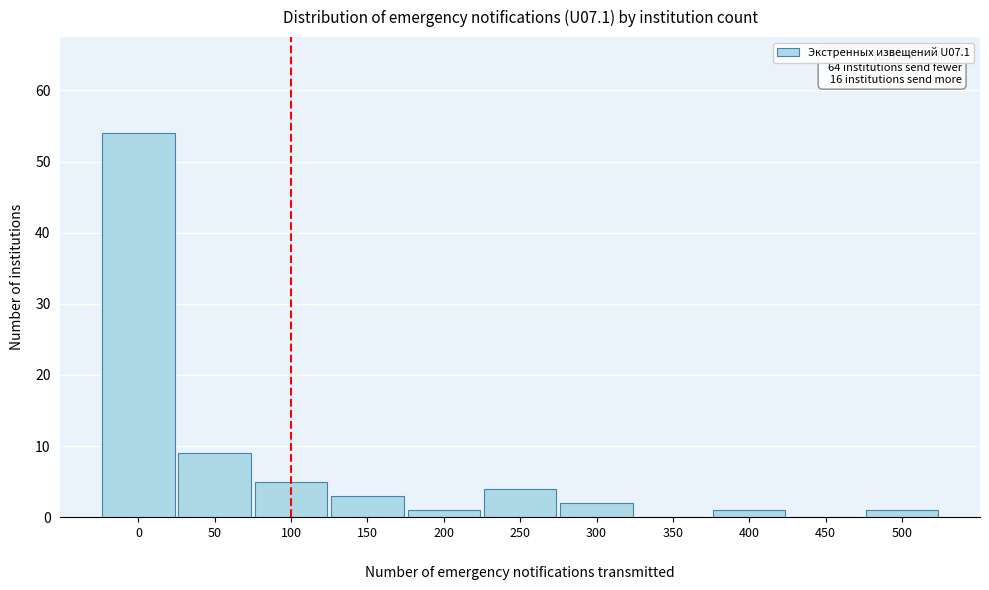

What is the sum of all values?

80